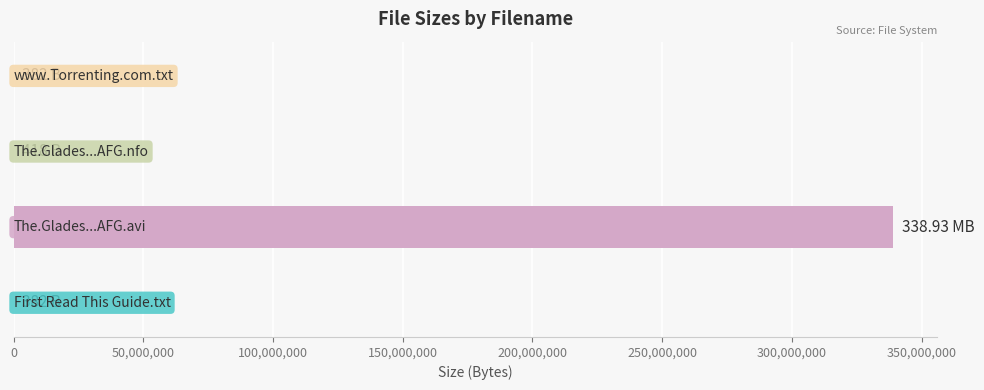

How many categories are shown in the chart?

4